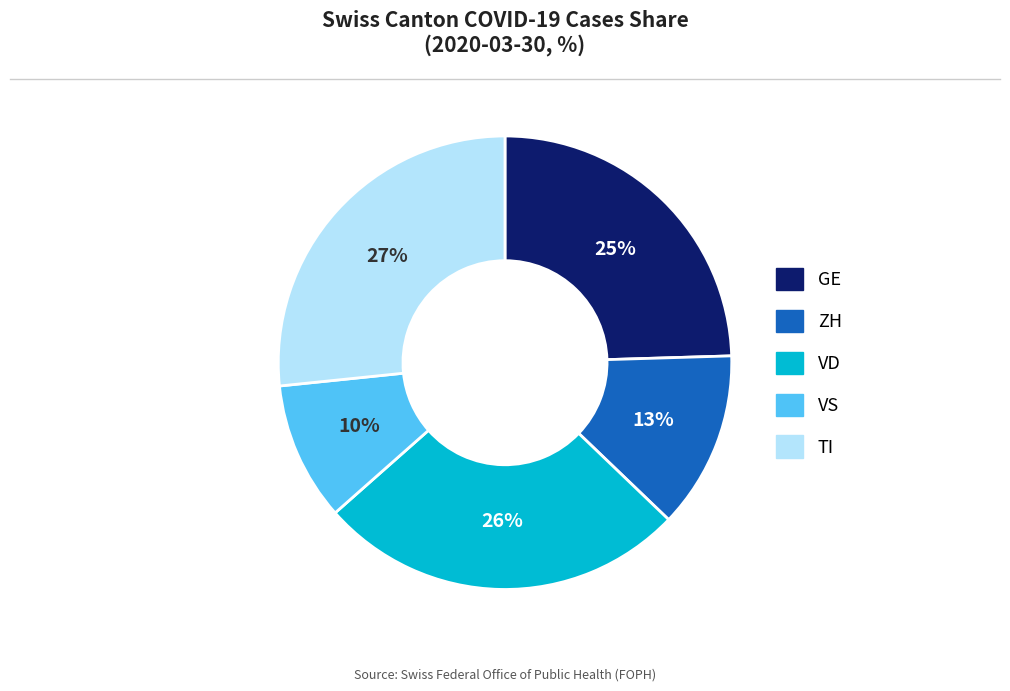

Is there a majority slice in this chart?

No